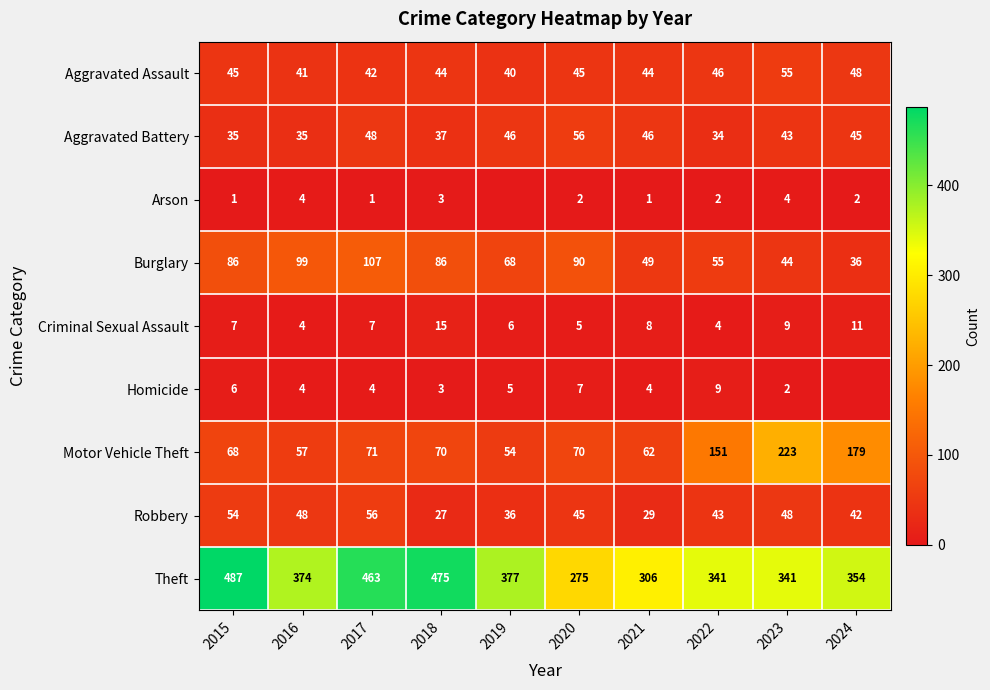

At how many categories does at least one series exceed 453?

3